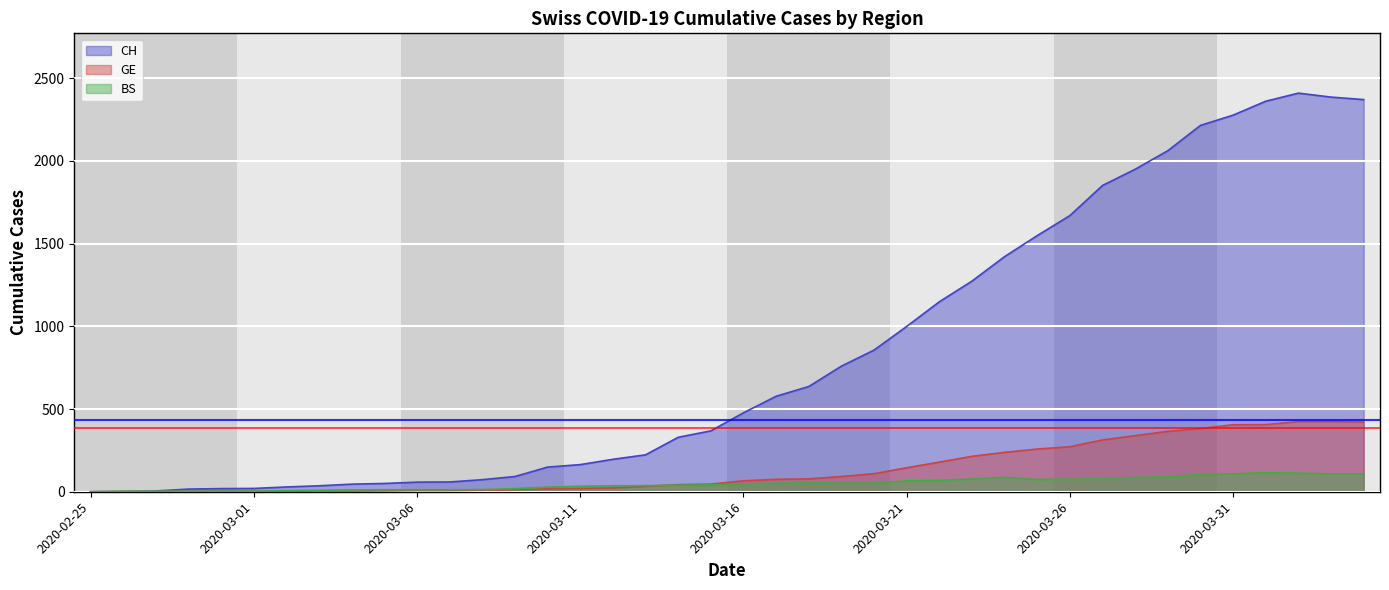

At which label does BS first exceed 47?

2020-03-17